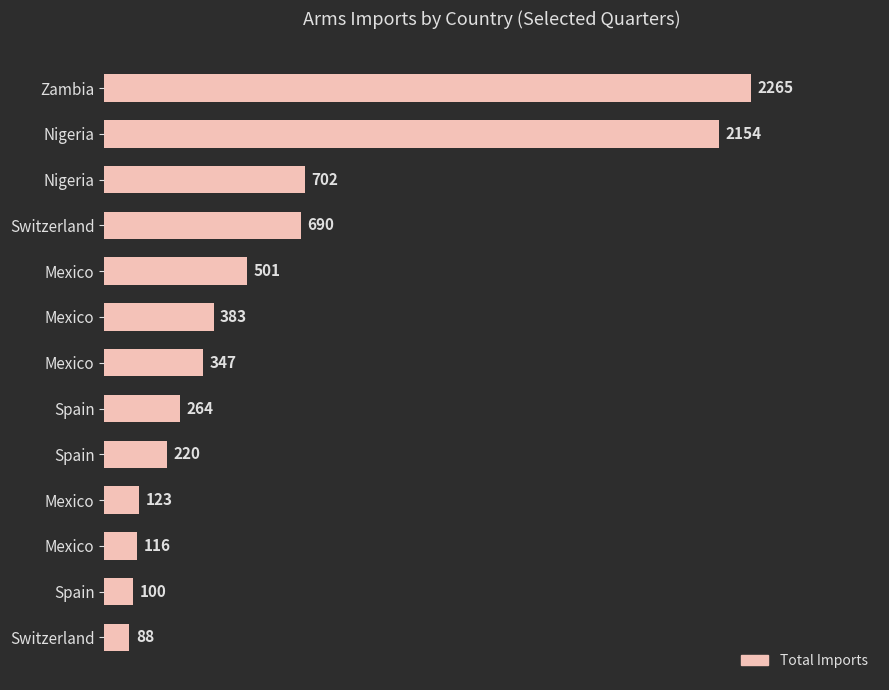

How many bars are there in total?

13